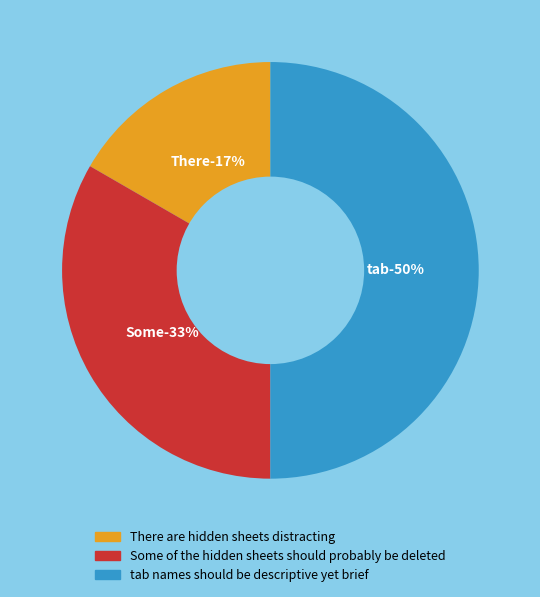

To the nearest percent, what is the combined percentage of Some of the hidden sheets should probably be deleted and There are hidden sheets distracting?

50%